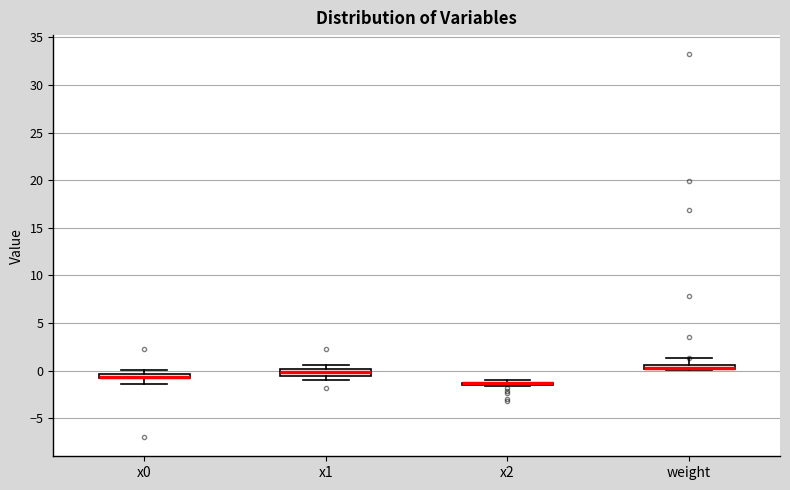

Where does the lower whisker of the box for x1 end on the y-axis? The values are not printed on the chart, so give them approximately, as read against the axis.

-1.0